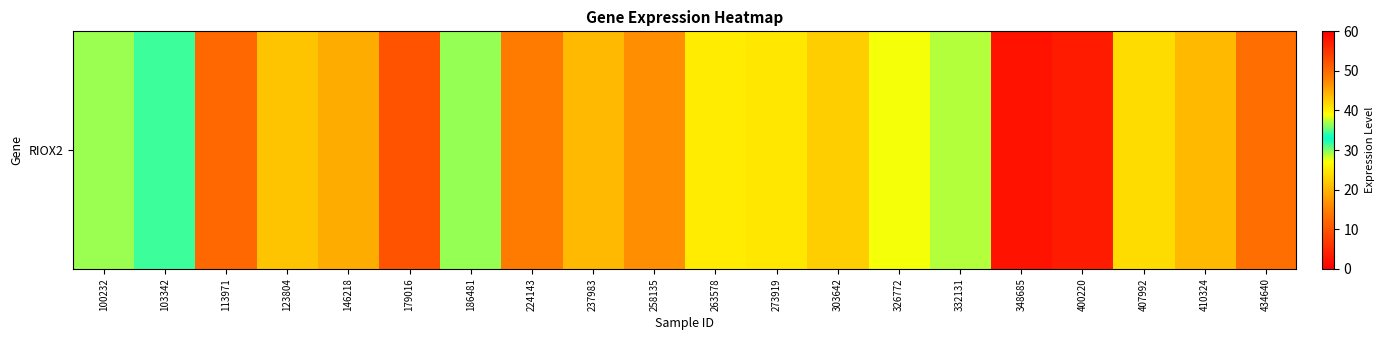

What is the difference between the values at 123804 and 146218?

23.3